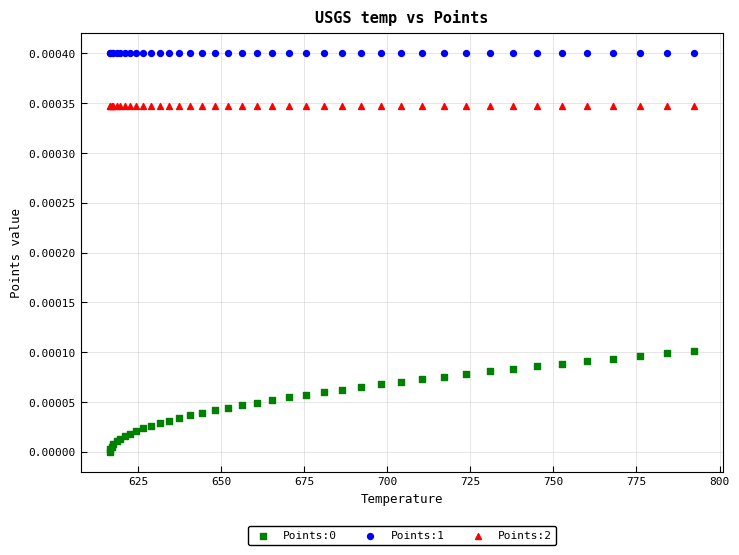

Which series reaches the maximum Y coordinate?

Points:1